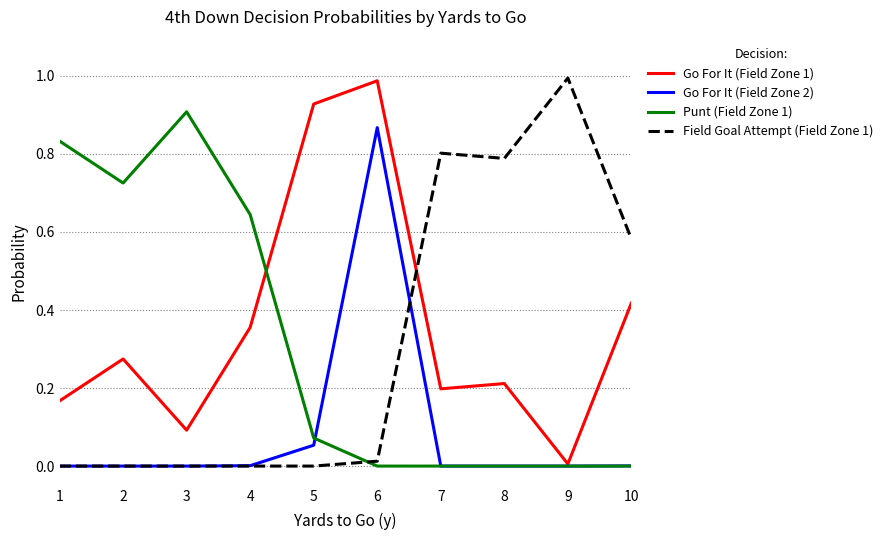

True or false: Go For It (Field Zone 1) and Field Goal Attempt (Field Zone 1) intersect in this chart.

True